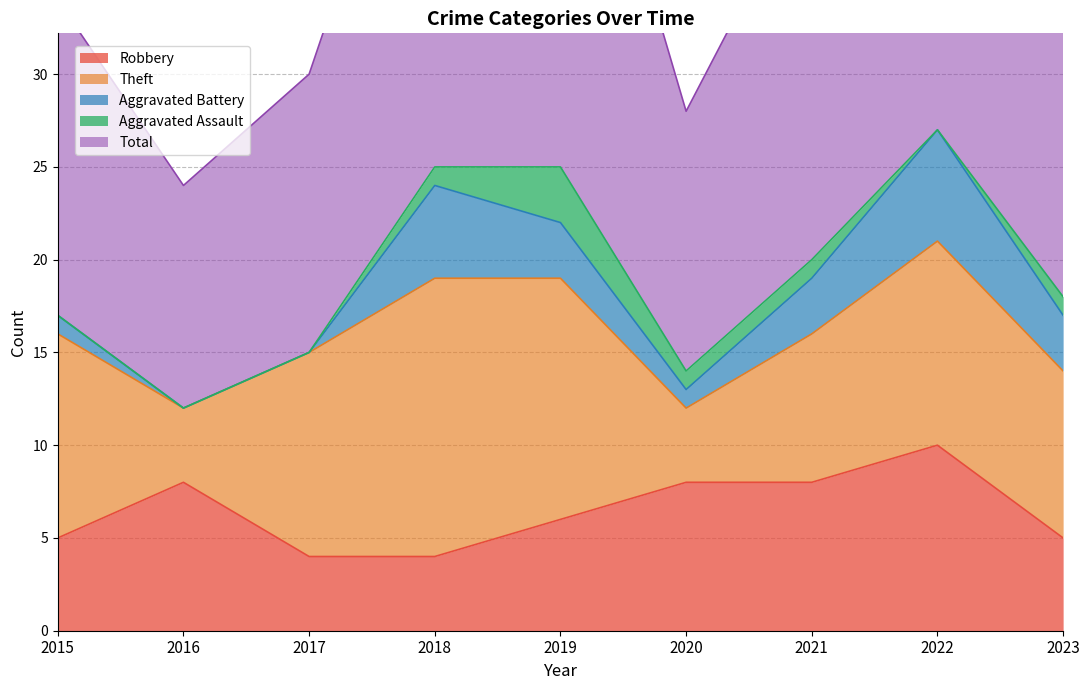

What are all the series names shown in the legend?

Robbery, Theft, Aggravated Battery, Aggravated Assault, Total